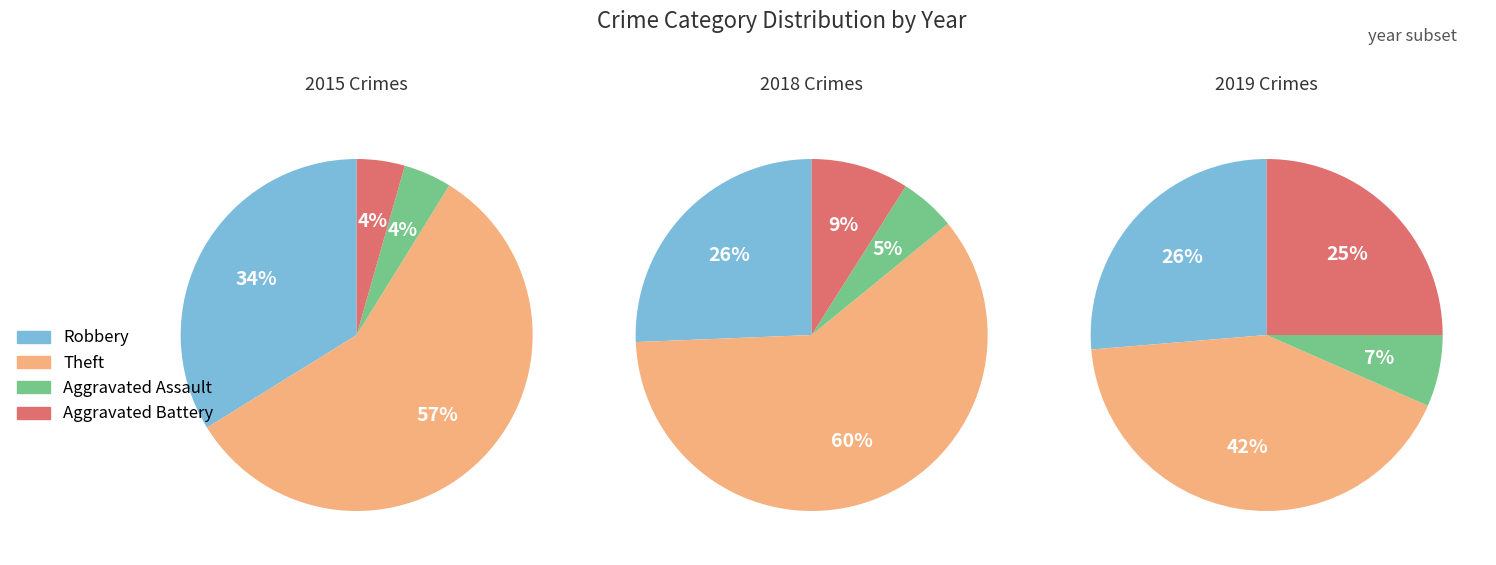

To the nearest percent, what percentage of the pie is Aggravated Assault?

7%